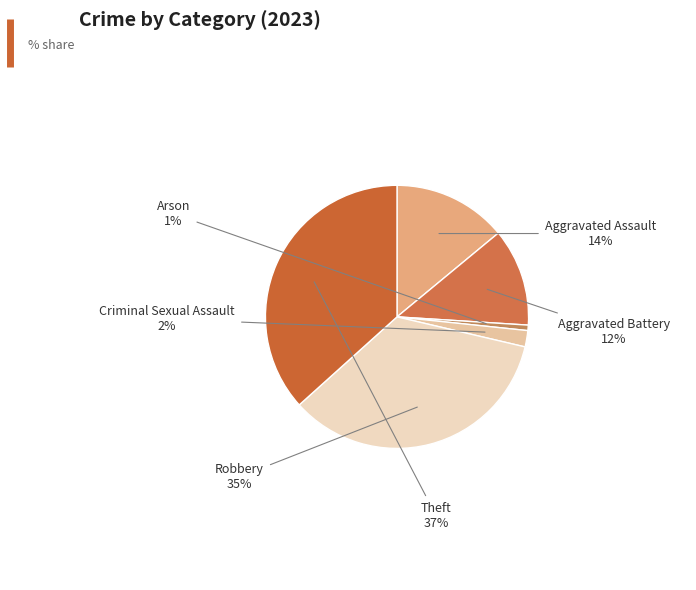

How many segments does this pie chart have?

6